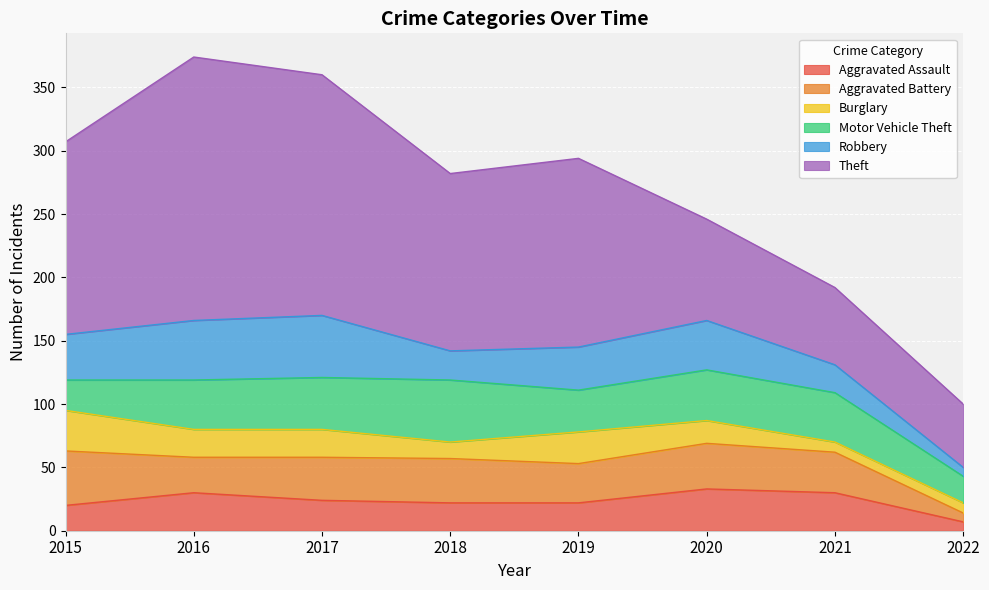

How many data points in Aggravated Assault are above 24?

3